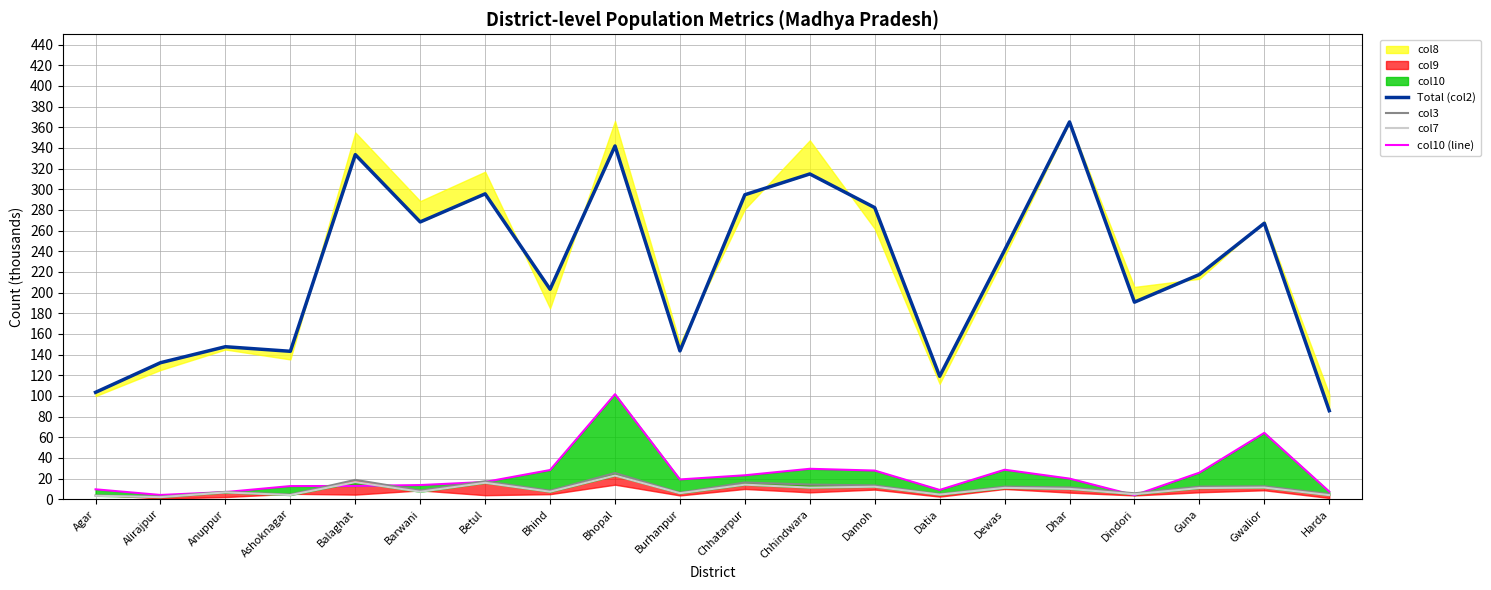

List the labels in order of Total (col2) value, largest first.

Dhar, Bhopal, Balaghat, Chhindwara, Betul, Chhatarpur, Damoh, Barwani, Gwalior, Dewas, Guna, Bhind, Dindori, Anuppur, Burhanpur, Ashoknagar, Alirajpur, Datia, Agar, Harda